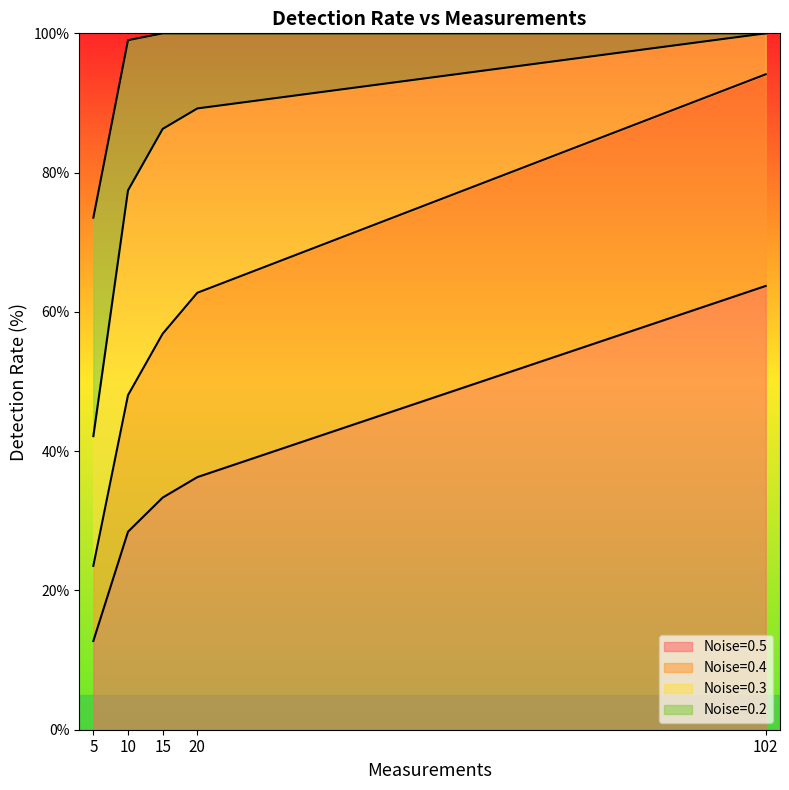

What is the difference between the maximum and minimum values in the 0.2 series?

26.5